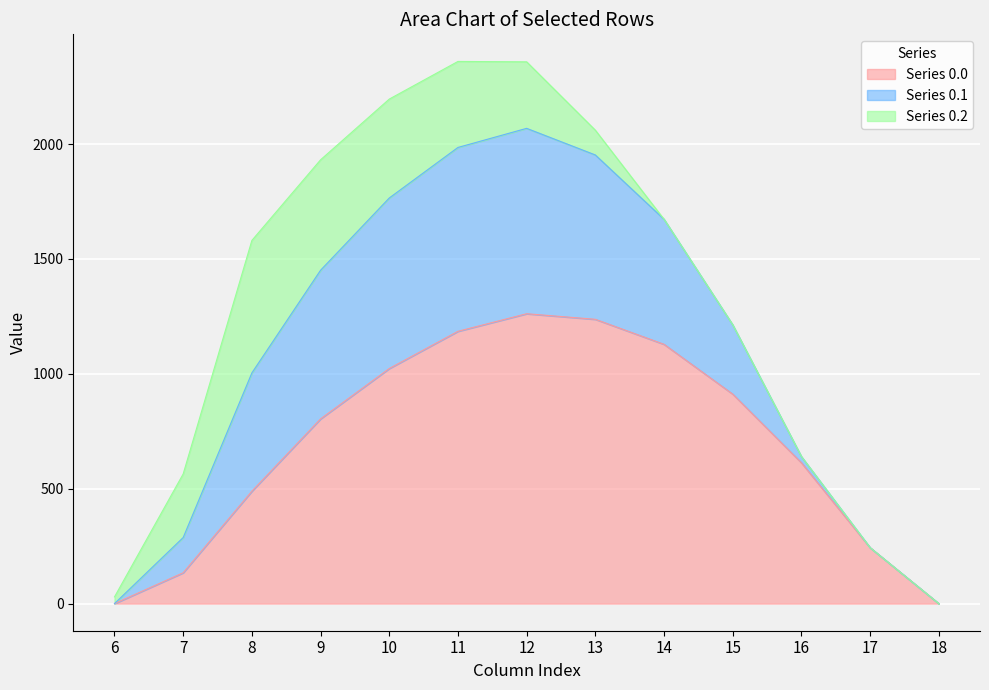

The value of Series 0.0 at 18 is 0.0. True or false?

True